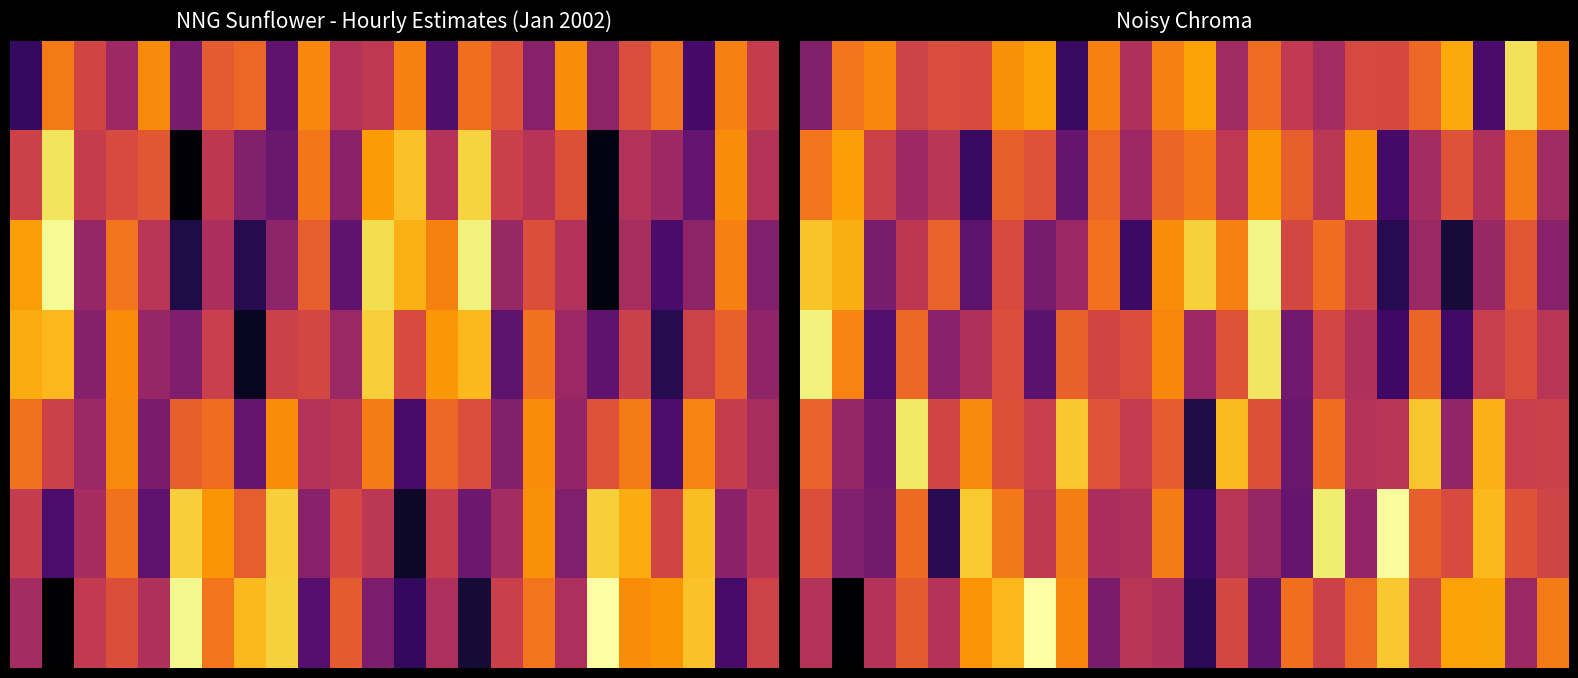

Between 14 and 17, which is larger?

14